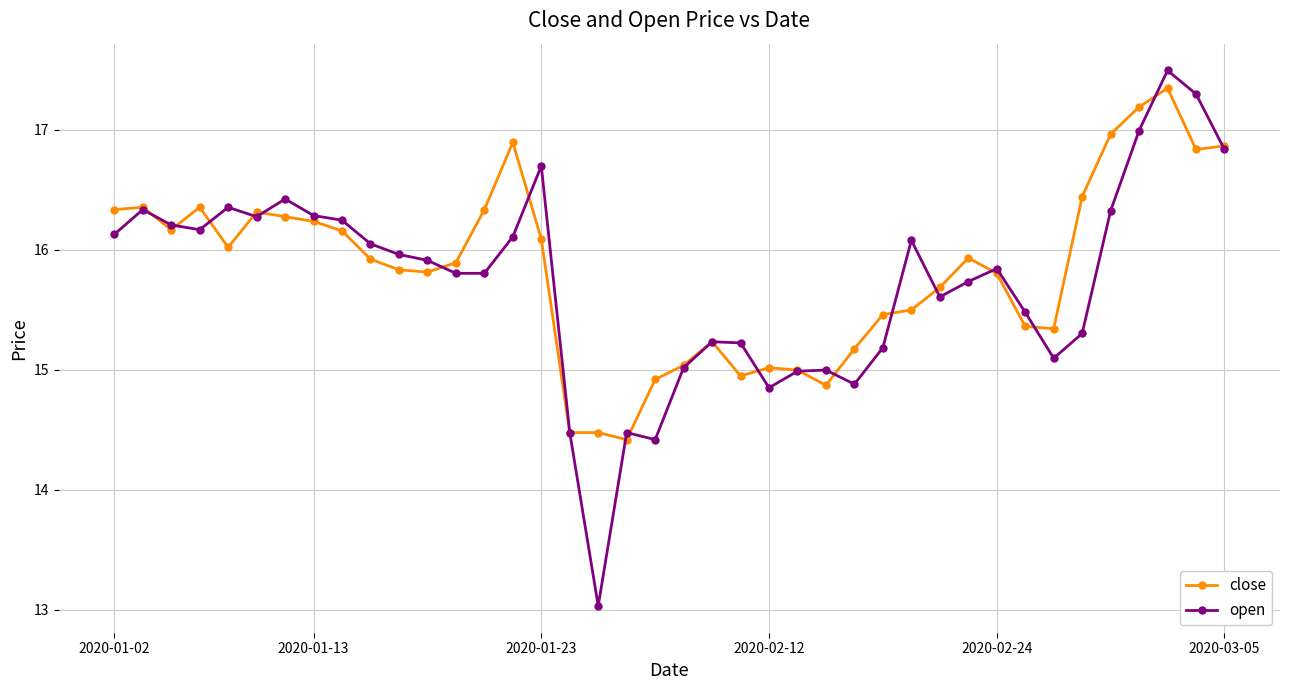

What is the sum of all close values?

633.3